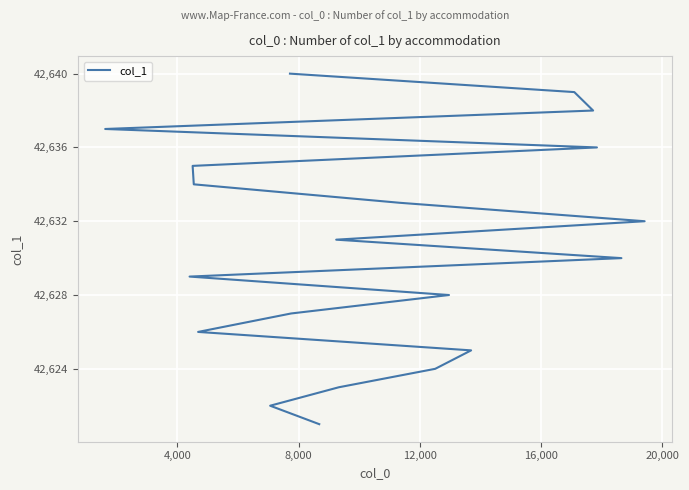

What is the value of the 10th point from the left?

42630